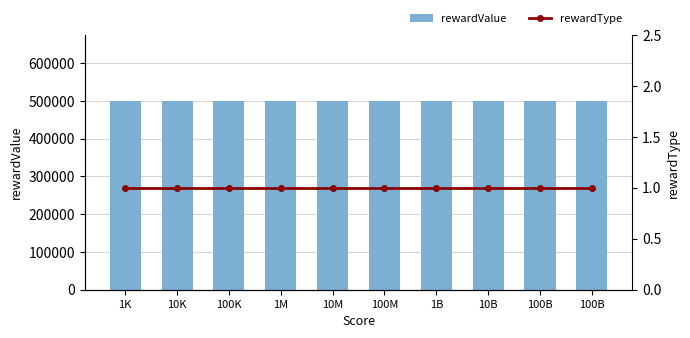

Are the bars horizontal?

No